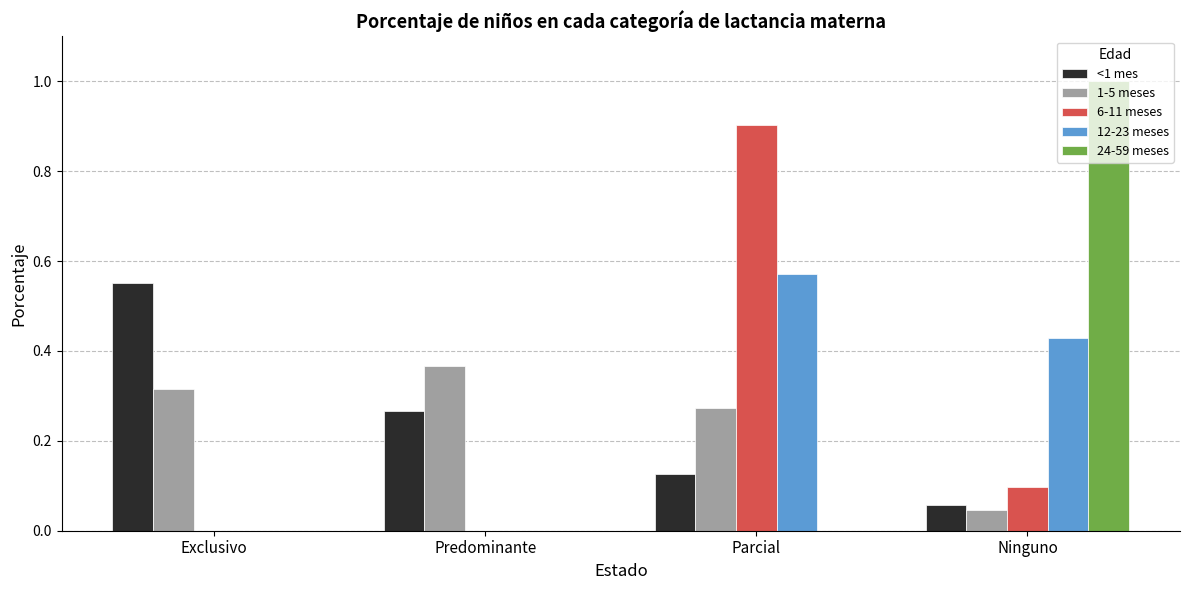

The value of <1 mes at Ninguno is 0.1. True or false?

True